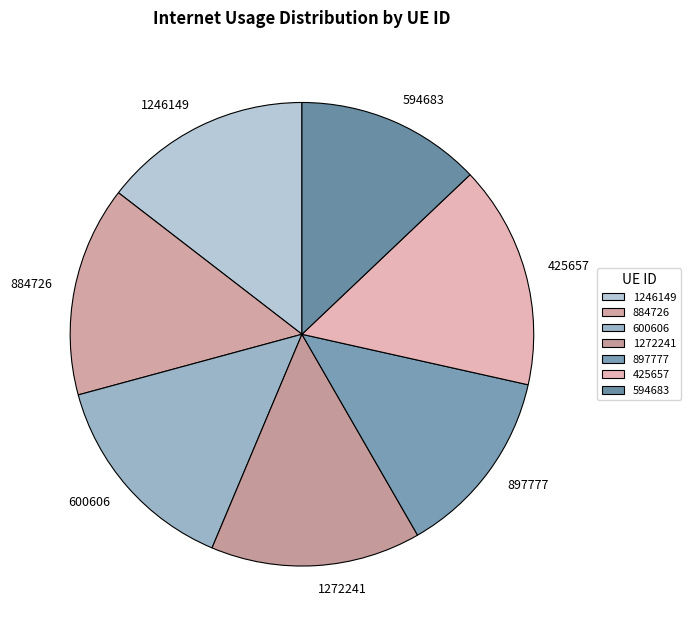

Is the sum of 1246149 and 1272241 greater than half?

No